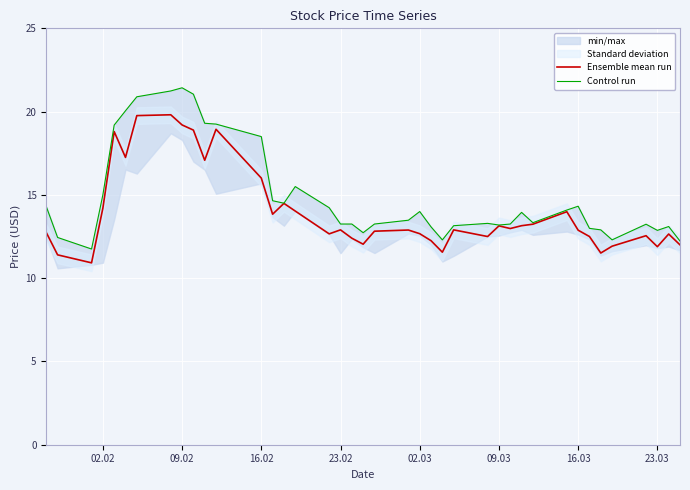

What is the difference between the maximum and minimum values in the Control run series?

9.7